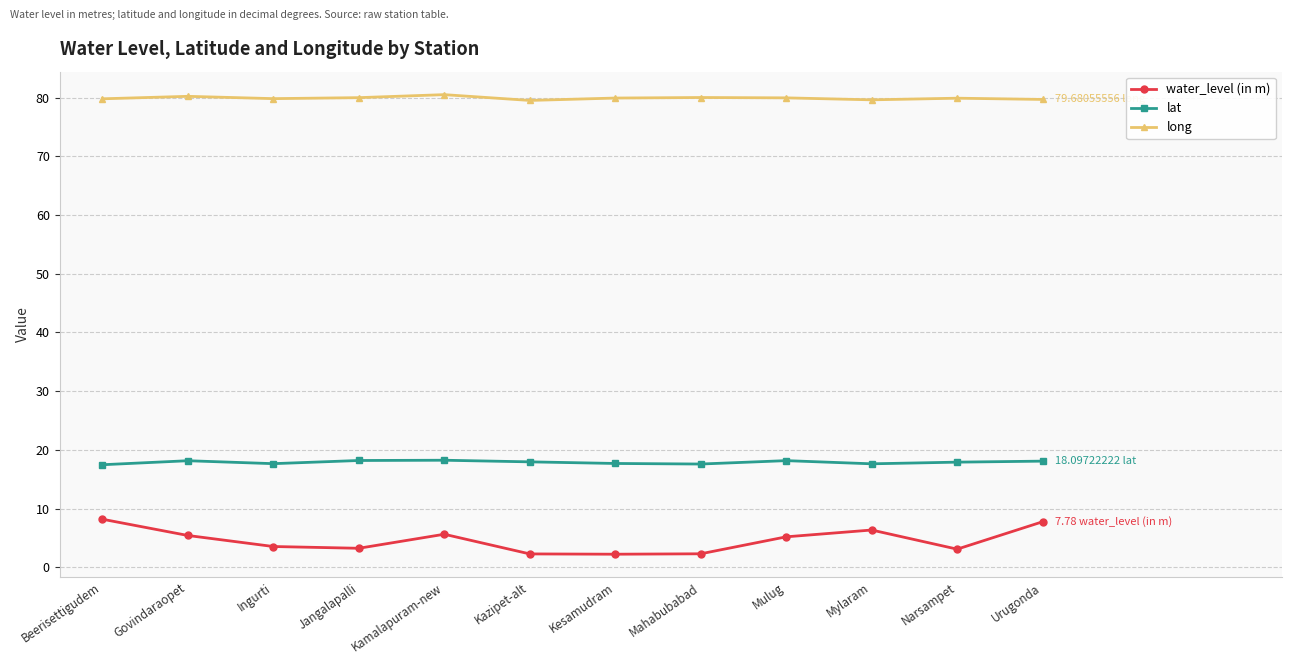

What is the label of the 2nd point from the right?

Narsampet